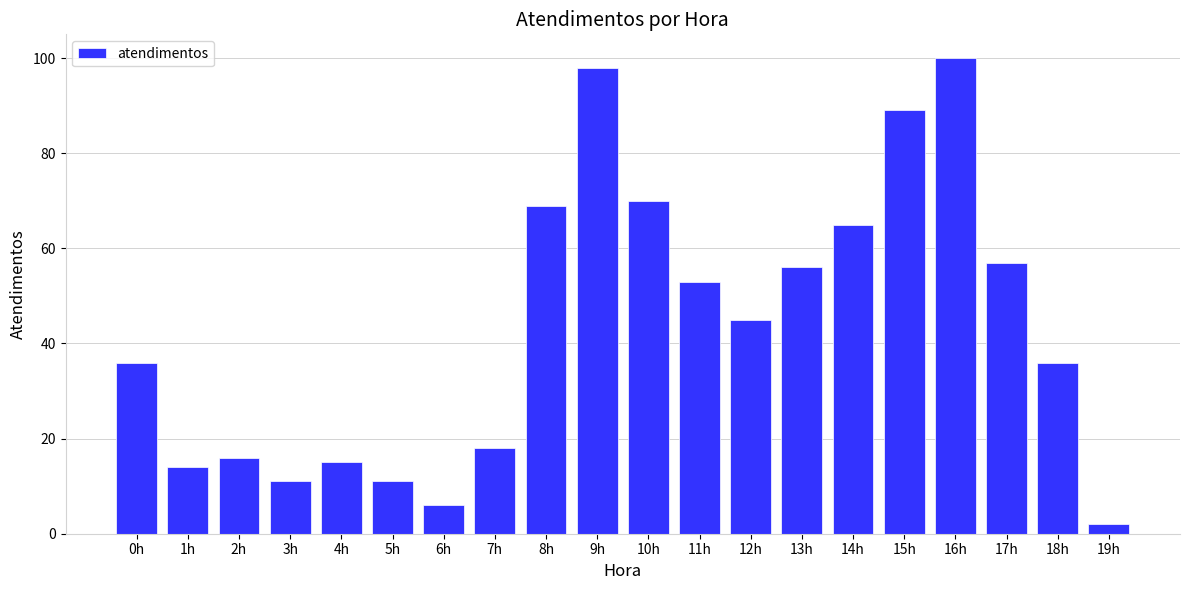

Reading right to left, extract all data points from this chart.

19h=2	18h=36	17h=57	16h=100	15h=89	14h=65	13h=56	12h=45	11h=53	10h=70	9h=98	8h=69	7h=18	6h=6	5h=11	4h=15	3h=11	2h=16	1h=14	0h=36